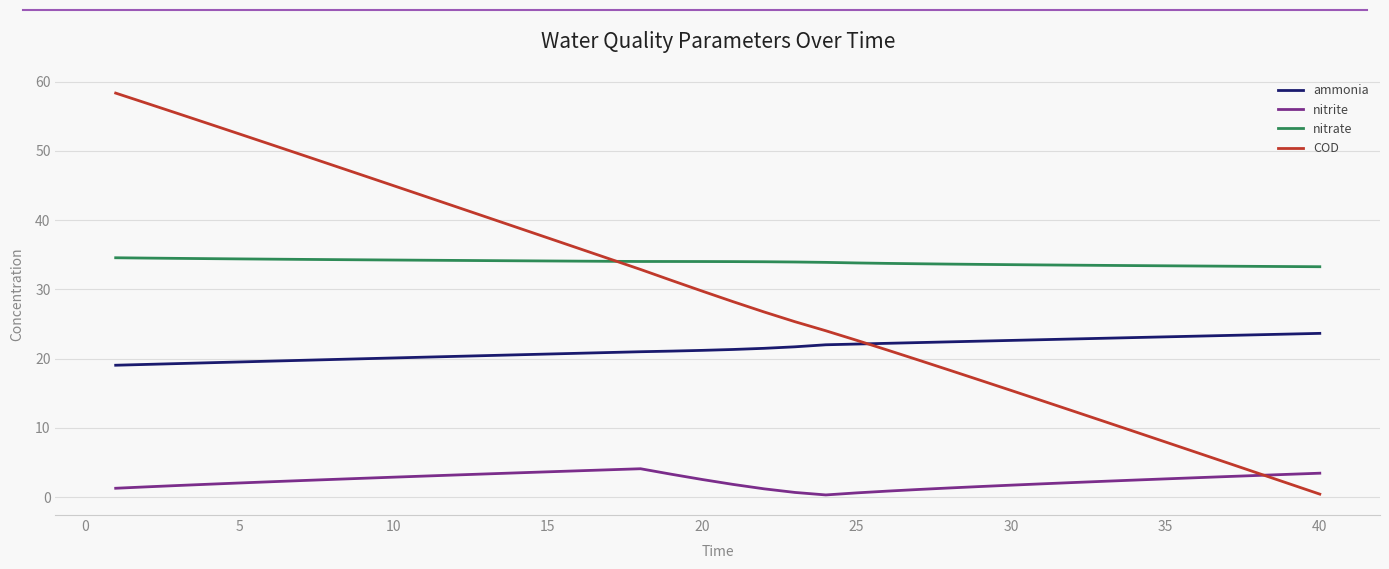

True or false: nitrite and nitrate intersect in this chart.

False